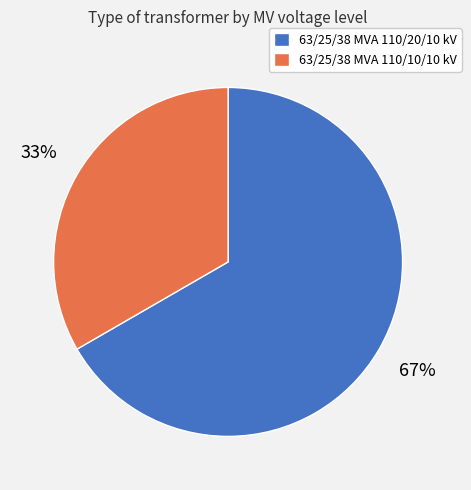

To the nearest percent, what is the combined percentage of 63/25/38 MVA 110/10/10 kV and 63/25/38 MVA 110/20/10 kV?

100%